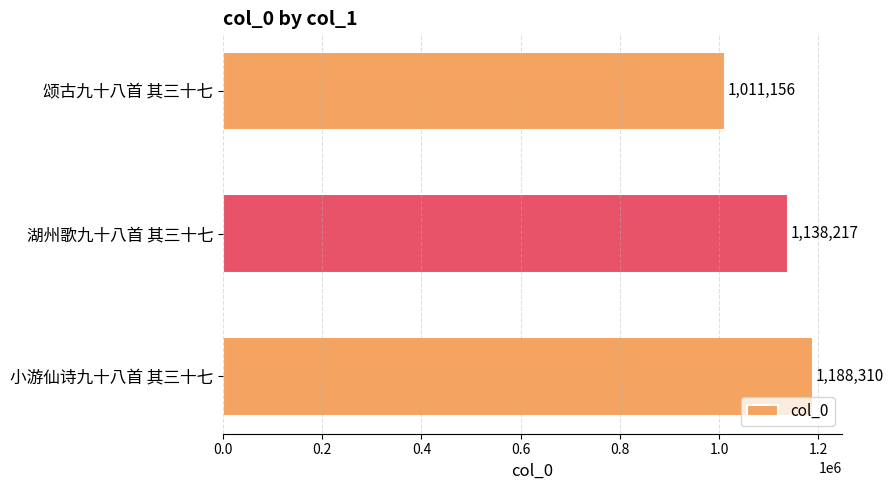

What is the label of the 1st bar from the bottom?

小游仙诗九十八首 其三十七